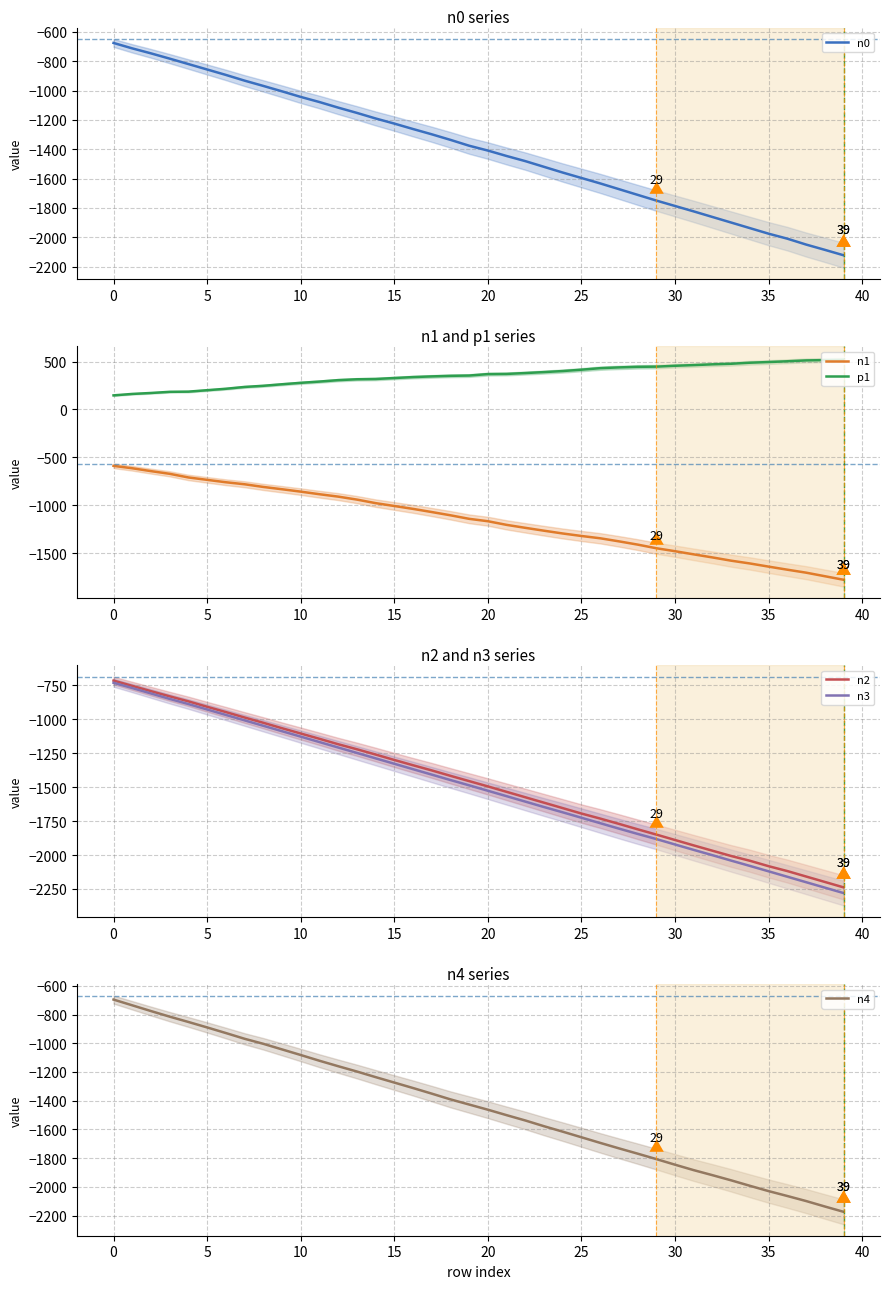

Is it true that n0 equals -1672 at 27?

True